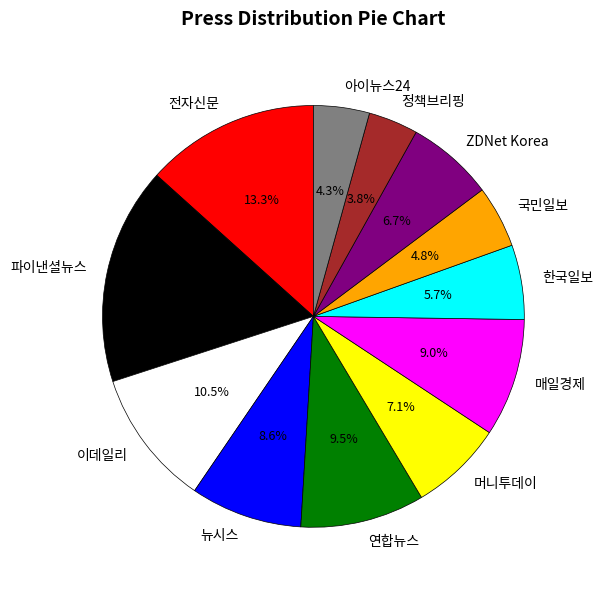

Count the number of slices in the pie.

12